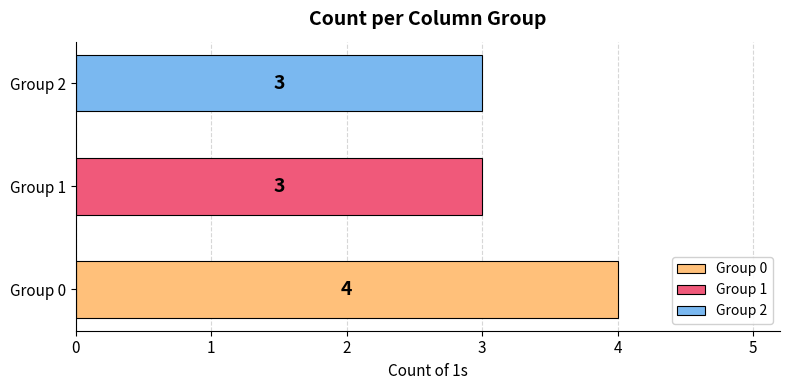

What is the sum of all values?

10